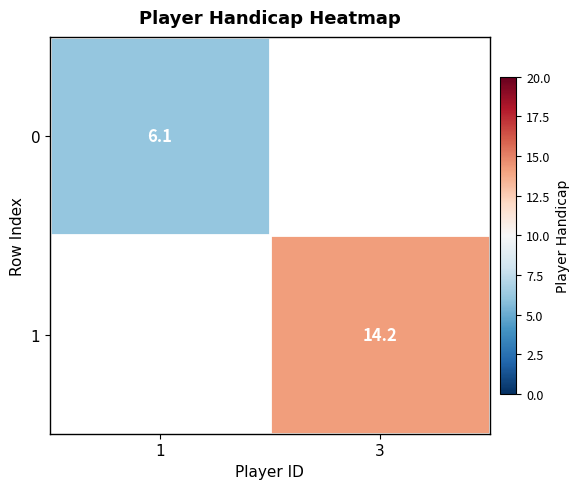

The 1 series shows 25.1 at 3. True or false?

False